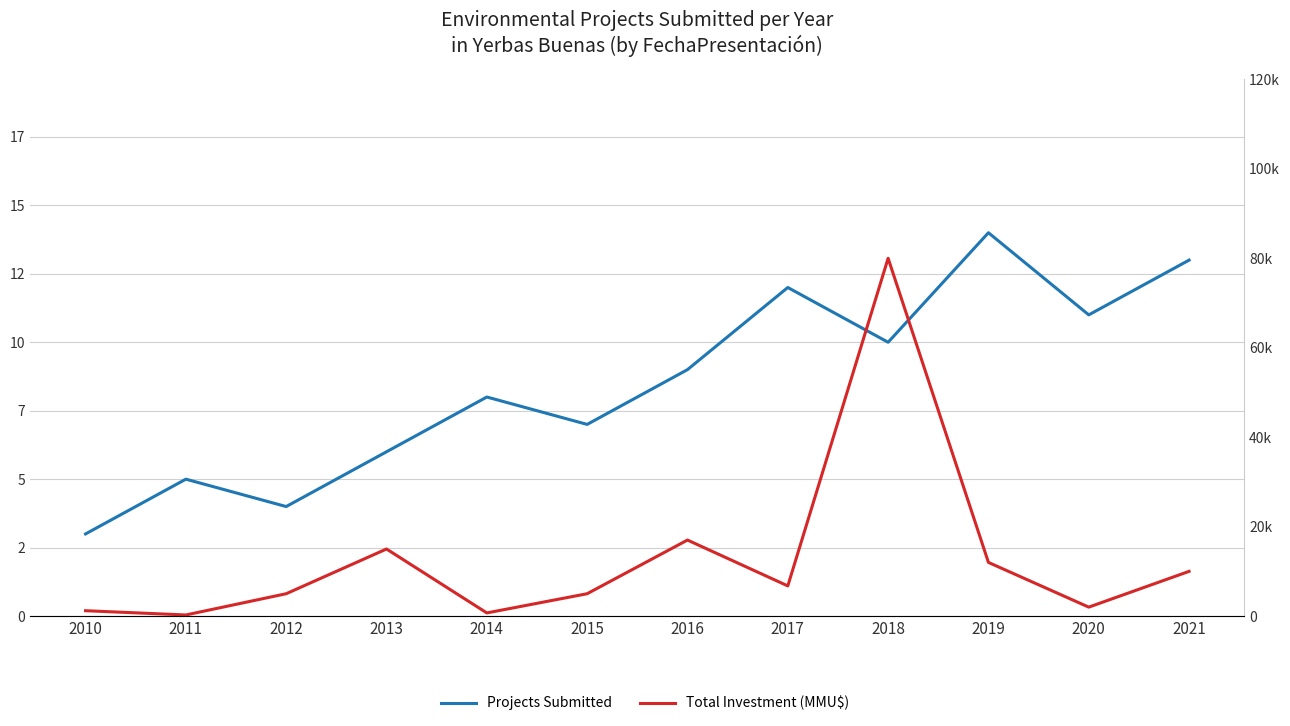

Which series has the largest total across all categories?

Total Investment (MMU$)